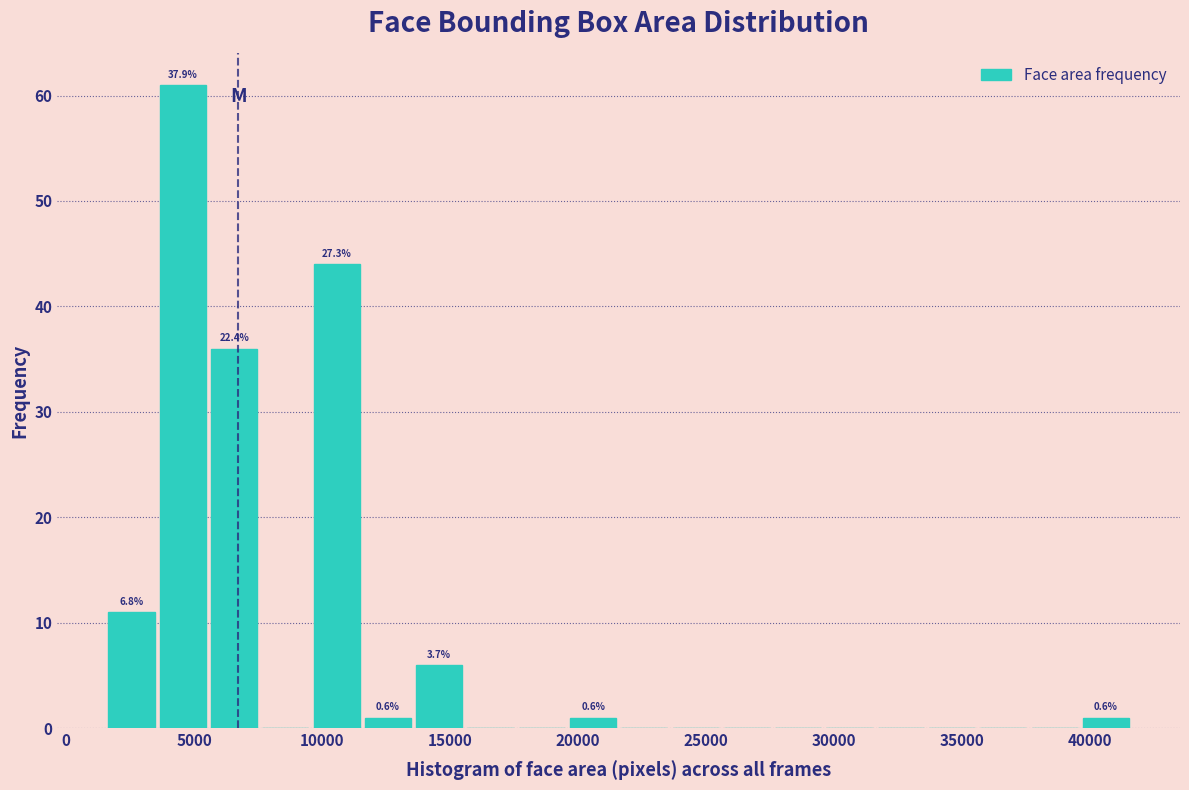

Which range on the x-axis has the tallest bar?

3500 to 5500